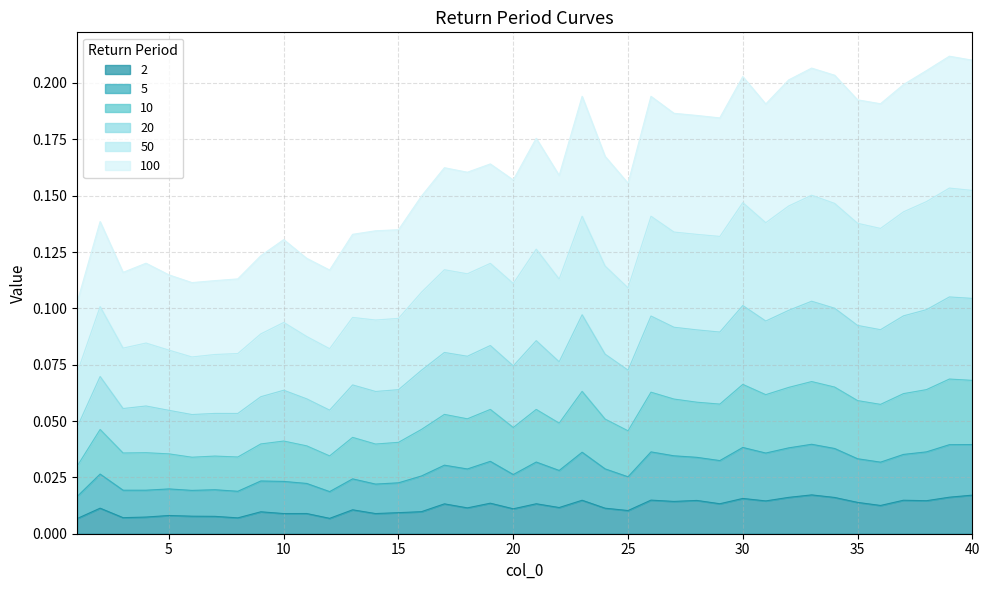

At which label does 20 reach its minimum?

1